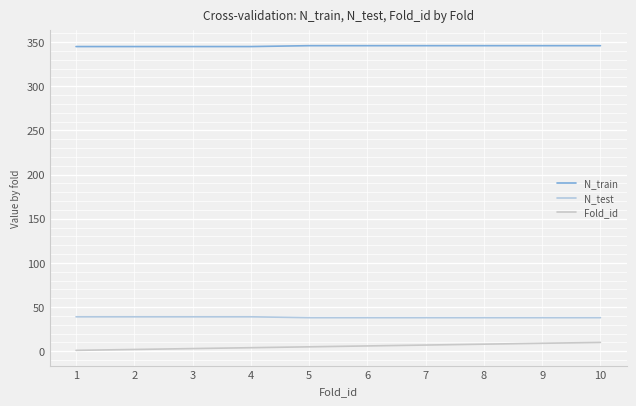

What is the sum of the N_test values at 2 and 6?

77